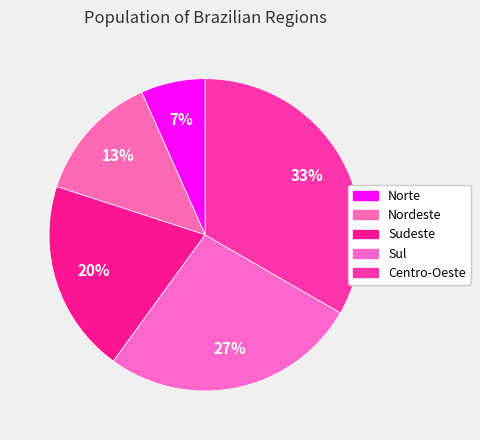

How many segments does this pie chart have?

5